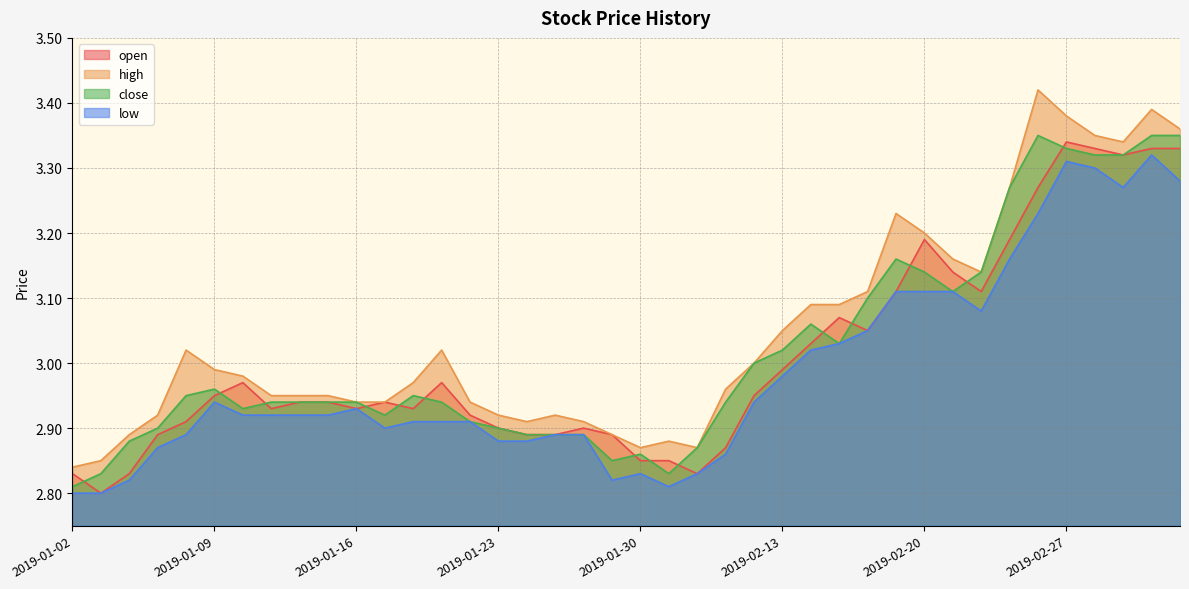

How many distinct data groups are displayed?

4